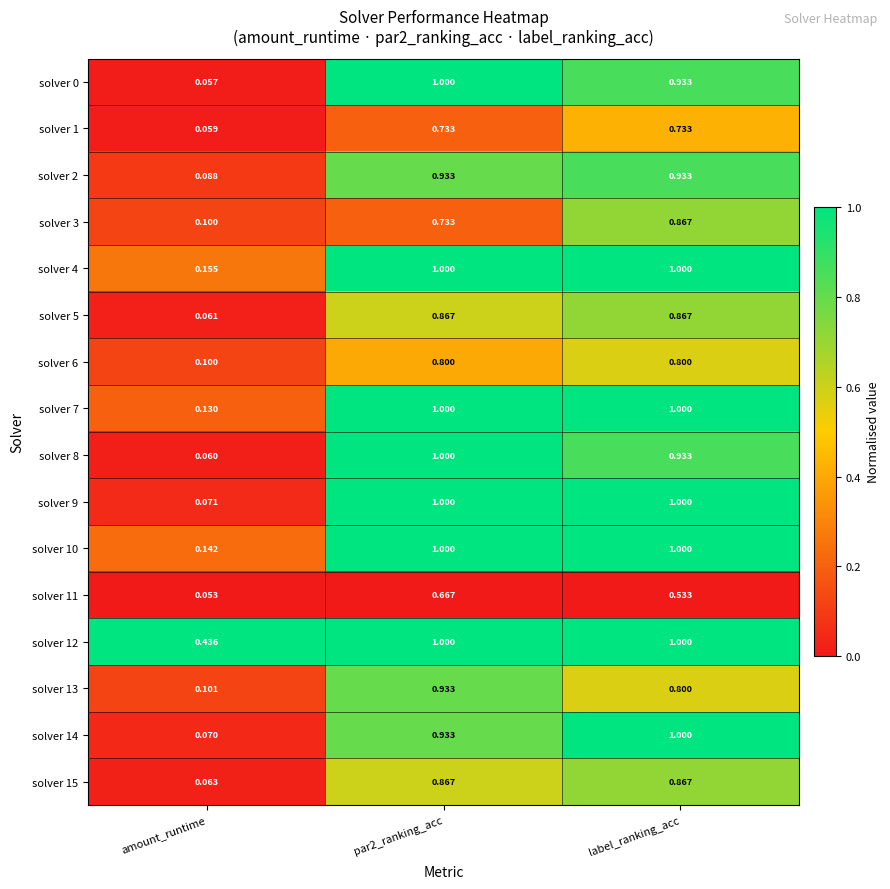

Where is solver 6 nearest to the value 0?

amount_runtime